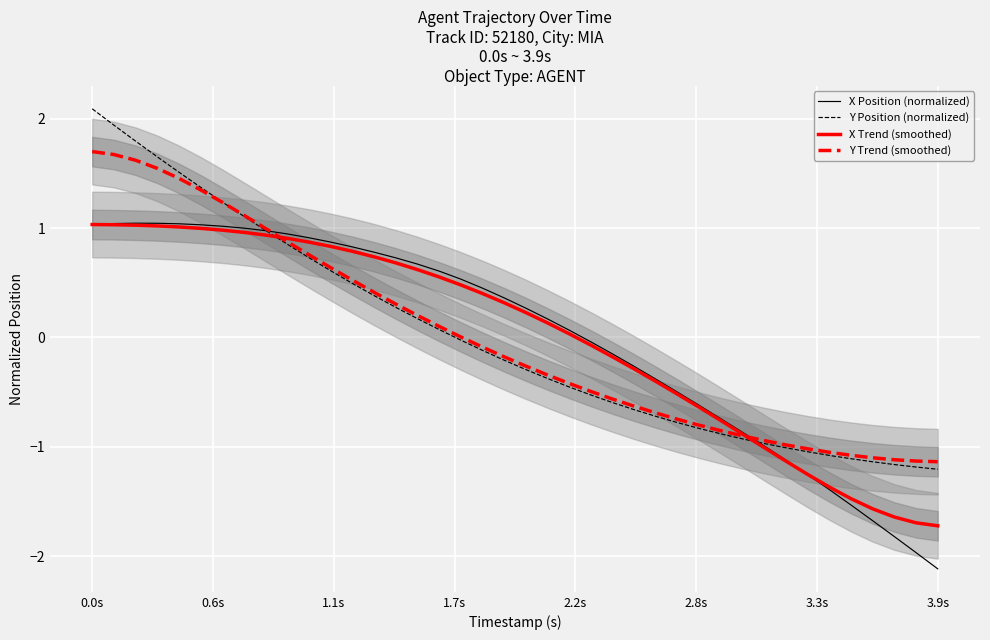

What is the value of the X Trend (smoothed) point at the 22nd from the left?

0.1